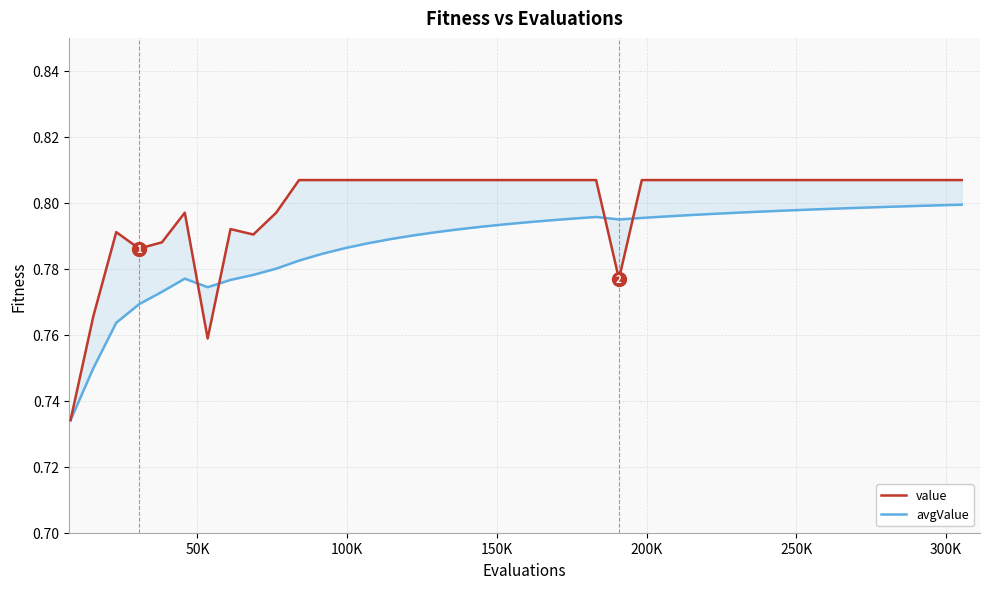

Which series has the largest total across all categories?

value